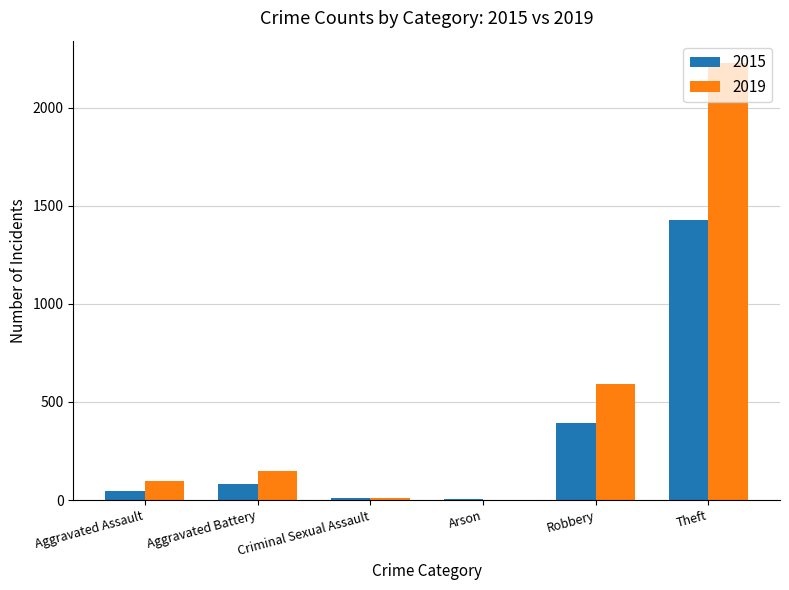

Where is 2015 nearest to the value 716?

Robbery